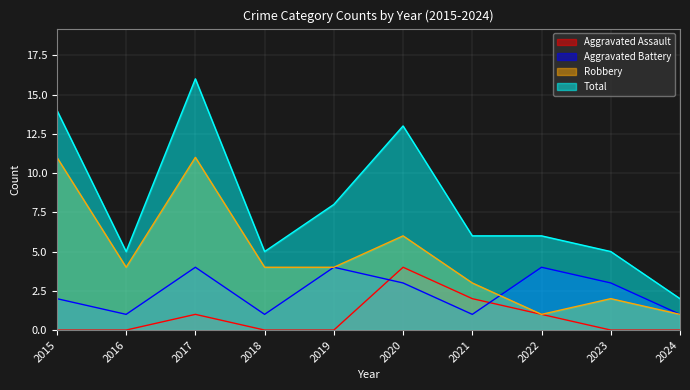

True or false: Aggravated Assault and Robbery intersect in this chart.

False